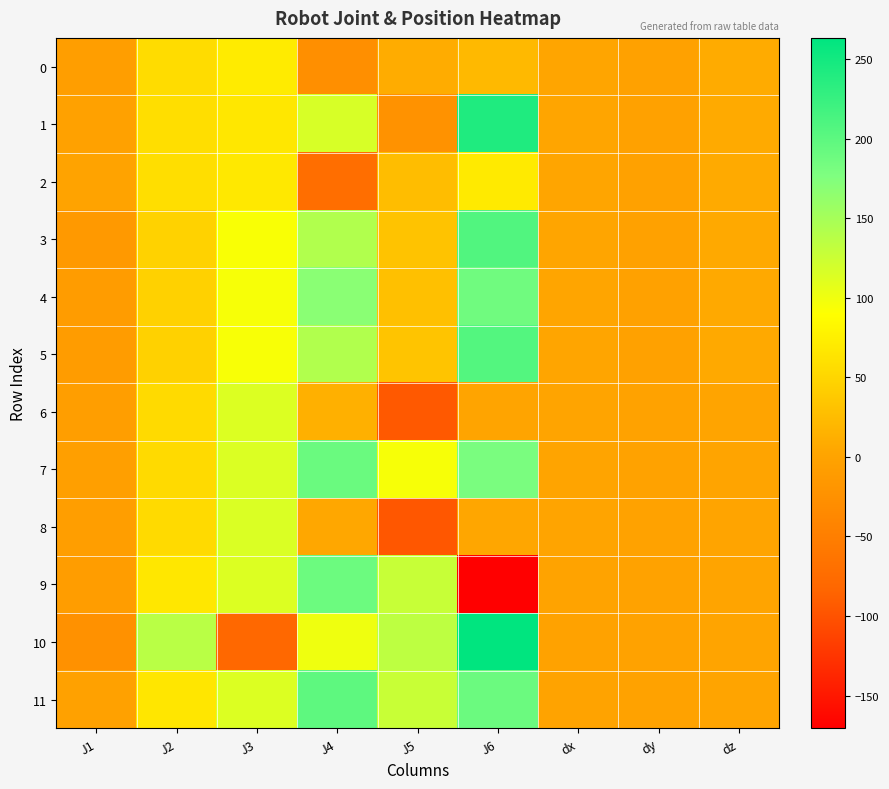

At which category does the chart reach its minimum across all series?

J6